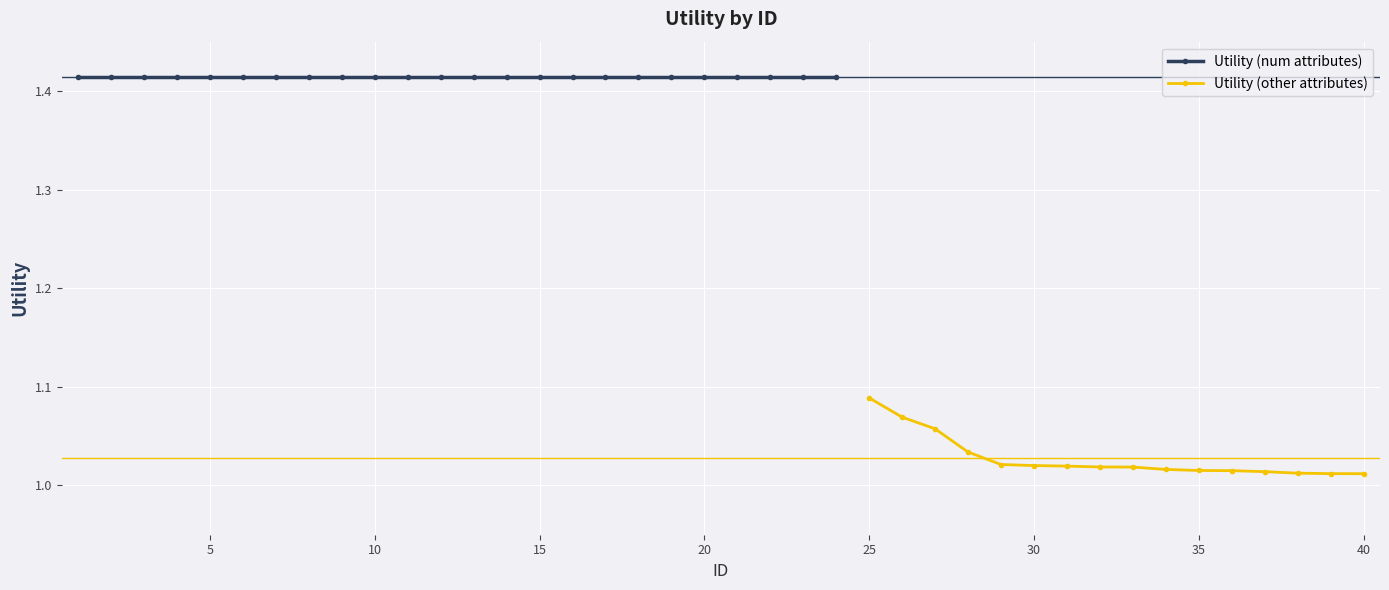

Which has a higher value, 30 or 1?

1